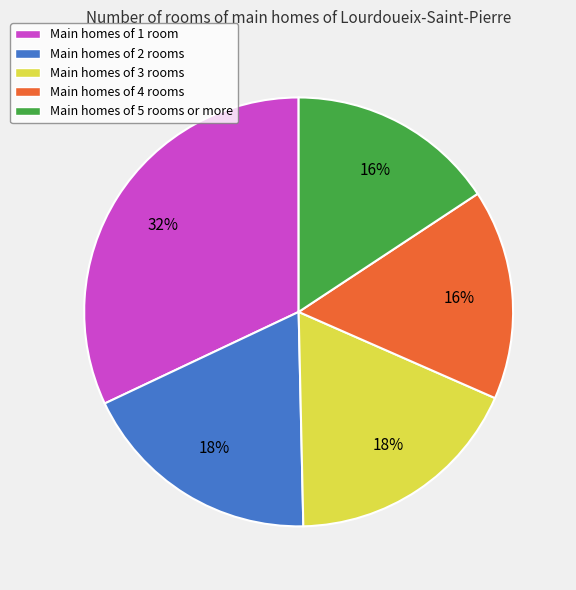

True or false: Main homes of 1 room accounts for 32% of the total.

True